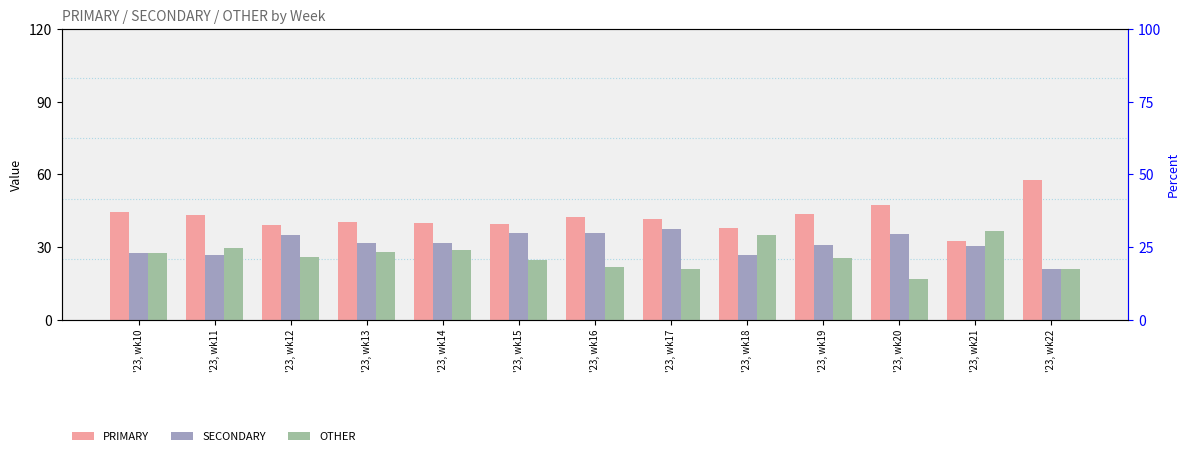

At which label is SECONDARY closest to 29?

'23, wk10